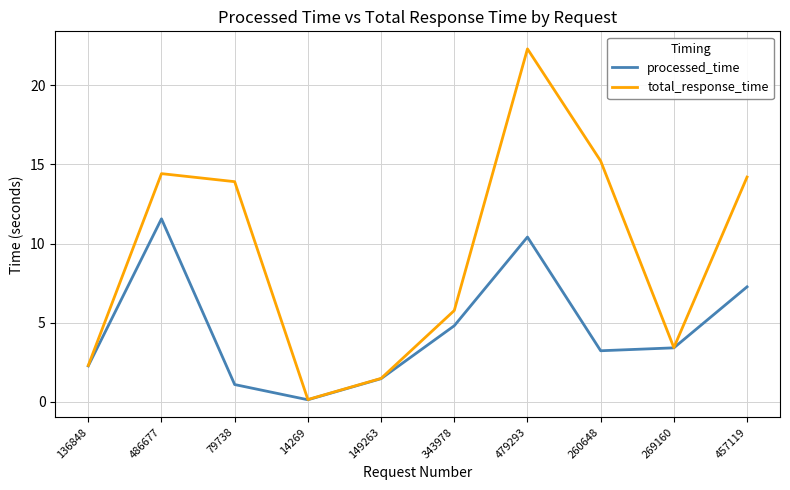

Where is the first local maximum for total_response_time?

486677